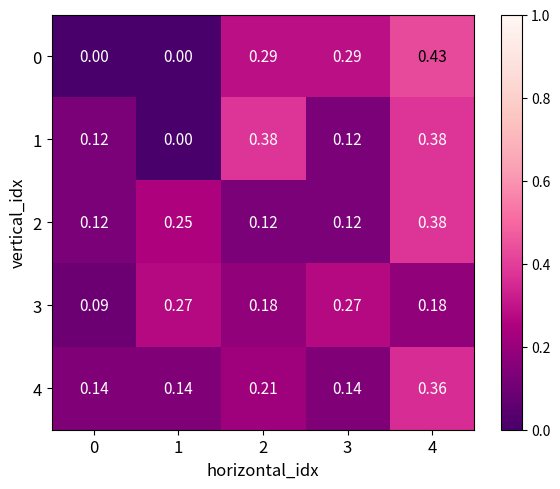

Is the value of 3 at 1 greater than the value of 1 at 0?

Yes